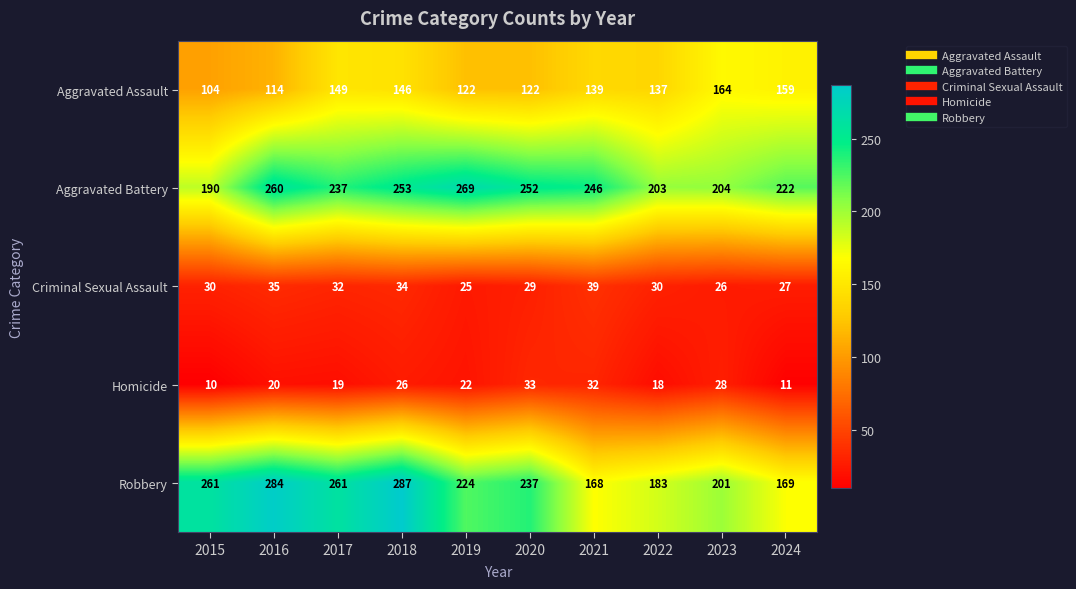

At how many categories does at least one series exceed 193?

10